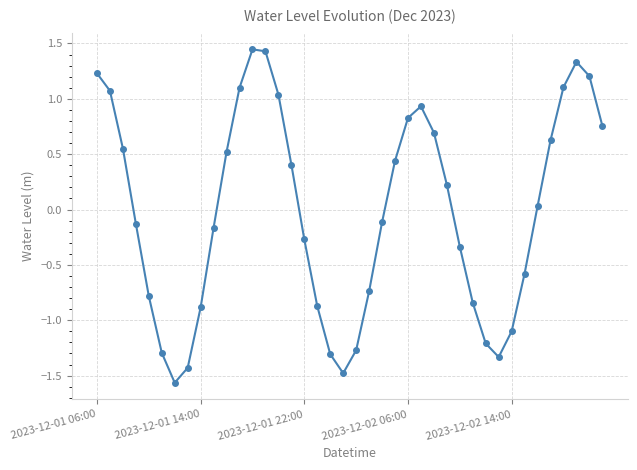

What is the difference between the second highest and minimum values?

3.0